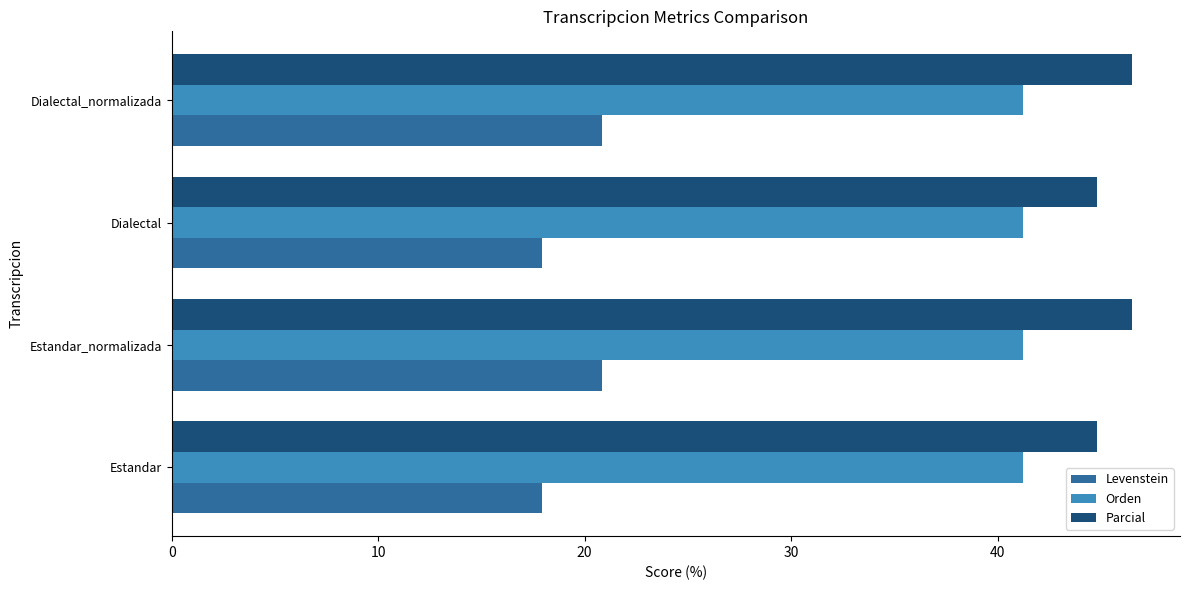

Count the Levenstein values in the range 17 to 20.

2